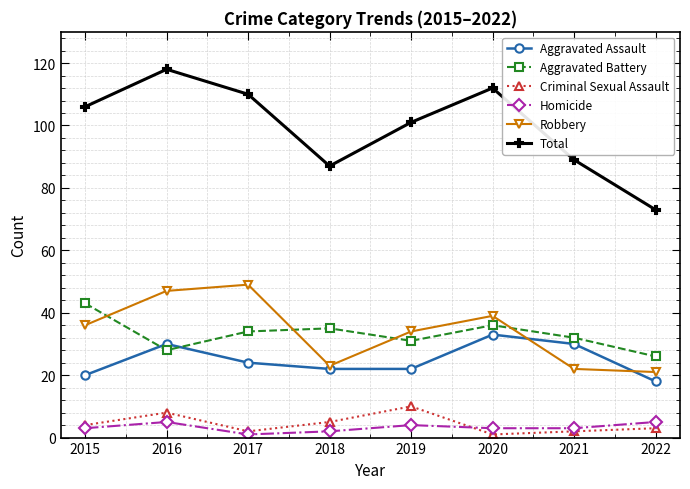

What value does the Homicide series have at 2019?

4